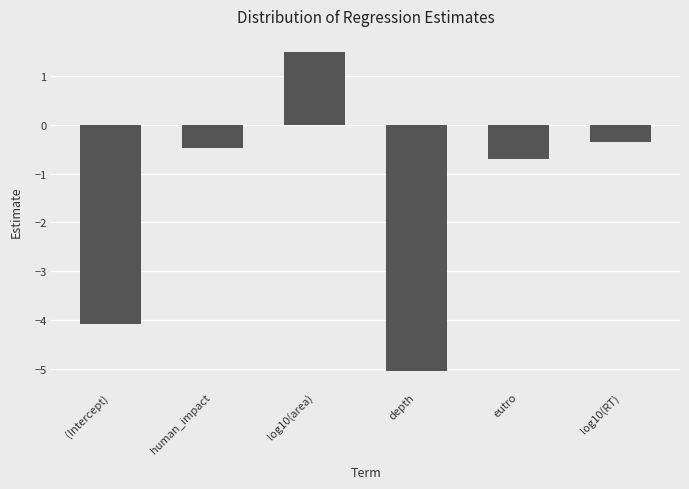

Count the number of data series in this chart.

1